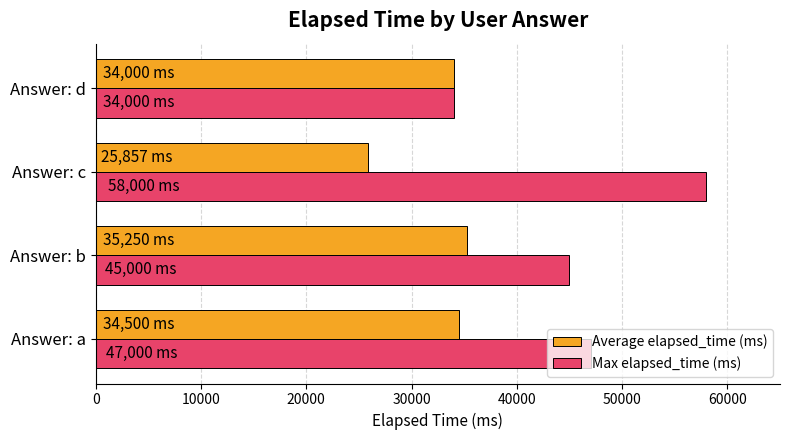

Is the value of Average elapsed_time (ms) at Answer: c greater than the value of Max elapsed_time (ms) at Answer: d?

No